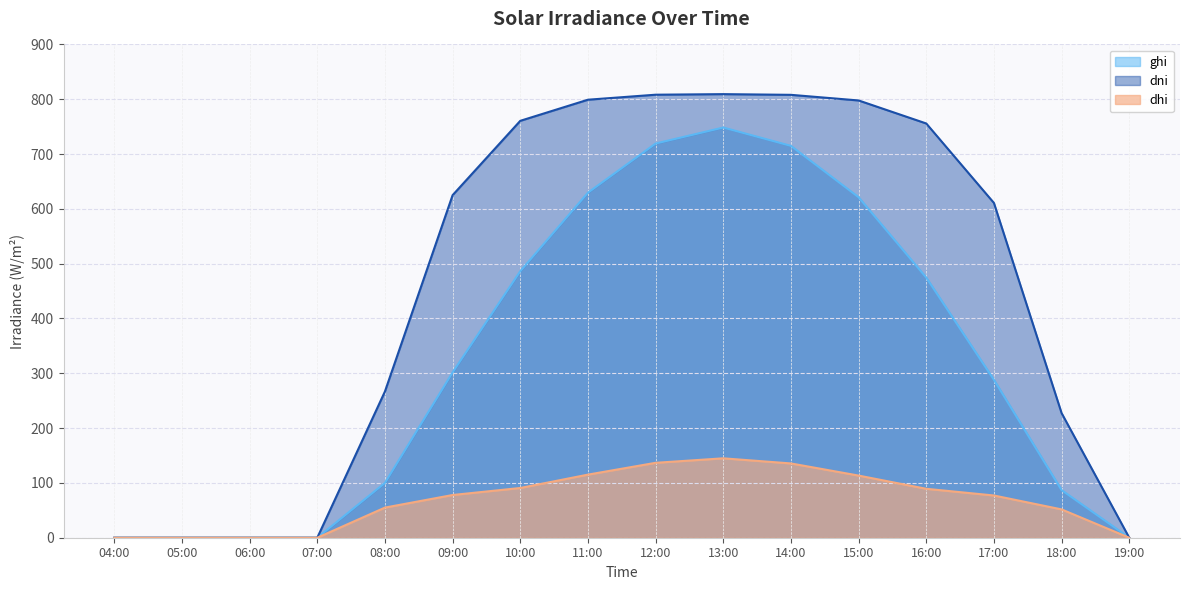

How many lines are shown in the chart?

3